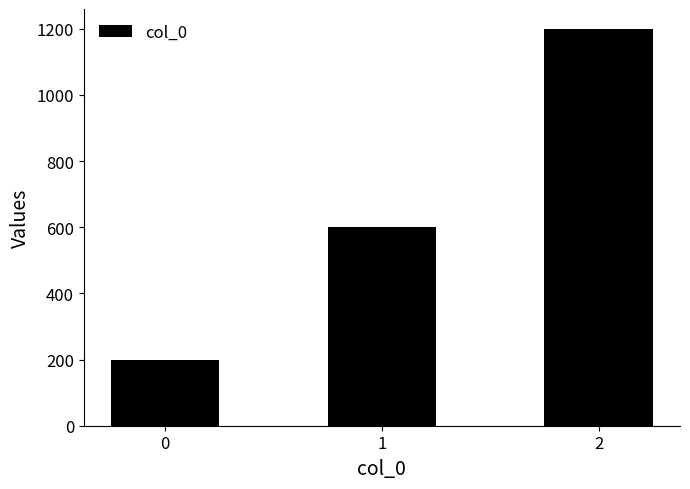

Reading right to left, what are all the values shown in this chart?

2=1200	1=600	0=200